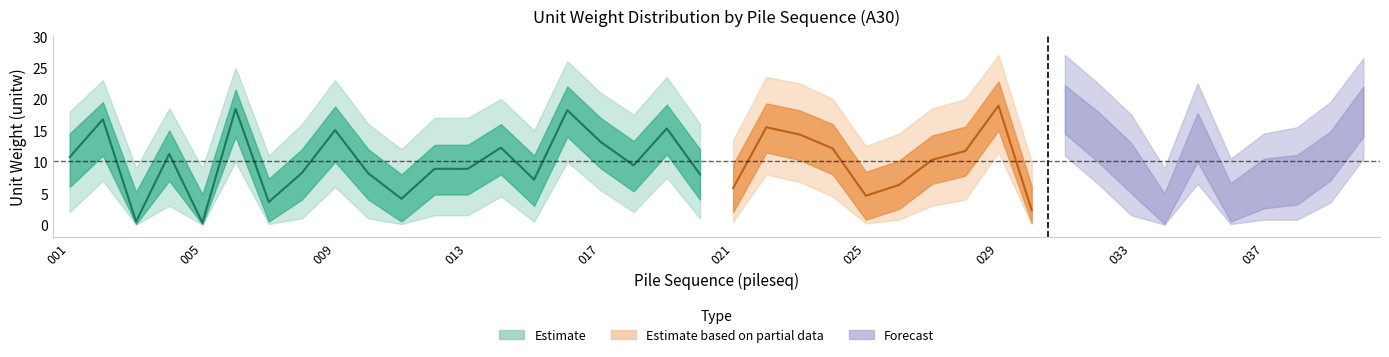

How many values in the mean series exceed 10?

20